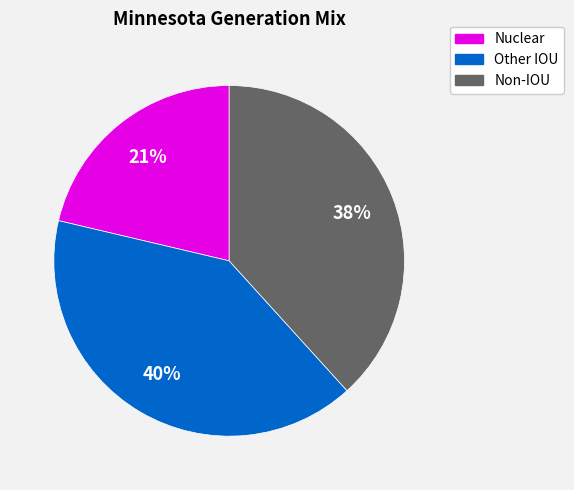

Is the sum of Nuclear and Other IOU greater than half?

Yes